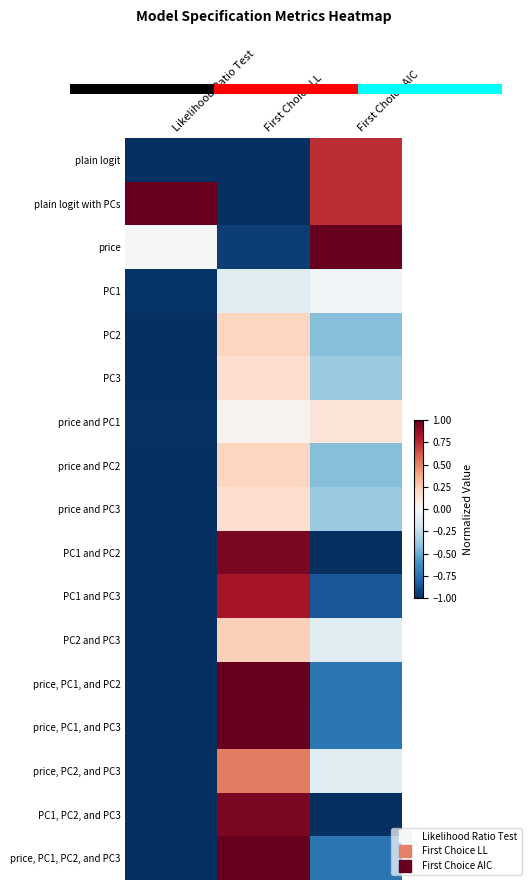

At how many categories does at least one series exceed 0?

3